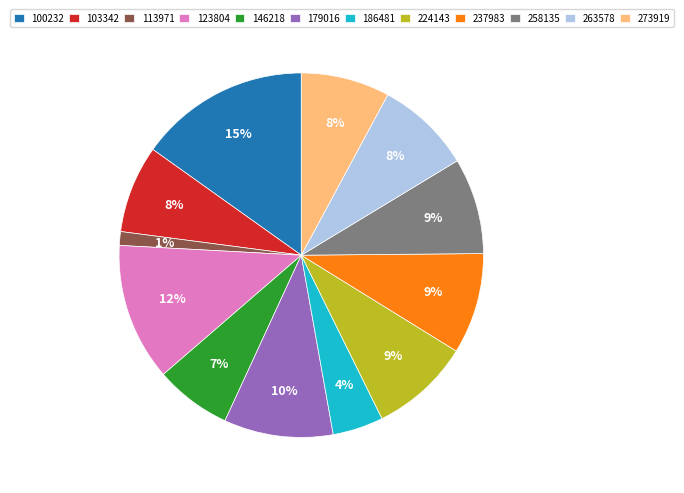

Does 263578 account for over 50% of the chart?

No